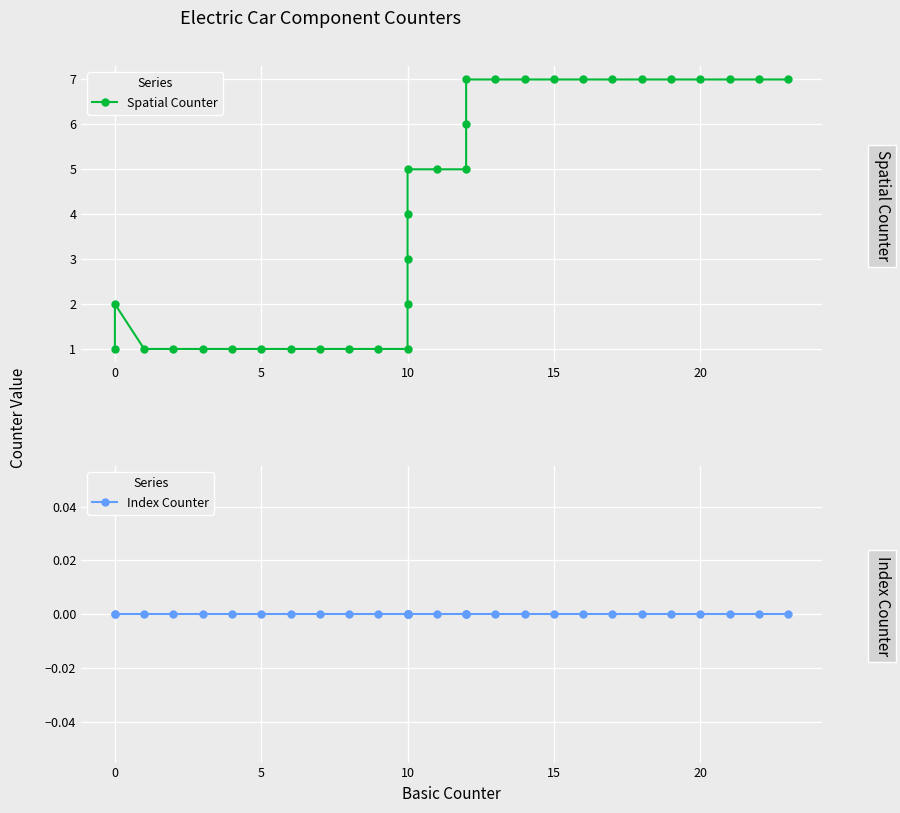

What is the difference between the maximum and second lowest values in the Spatial Counter series?

6